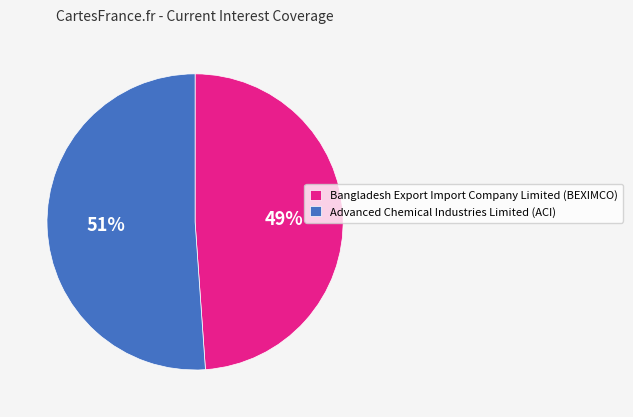

Is the sum of Bangladesh Export Import Company Limited (BEXIMCO) and Advanced Chemical Industries Limited (ACI) greater than half?

Yes